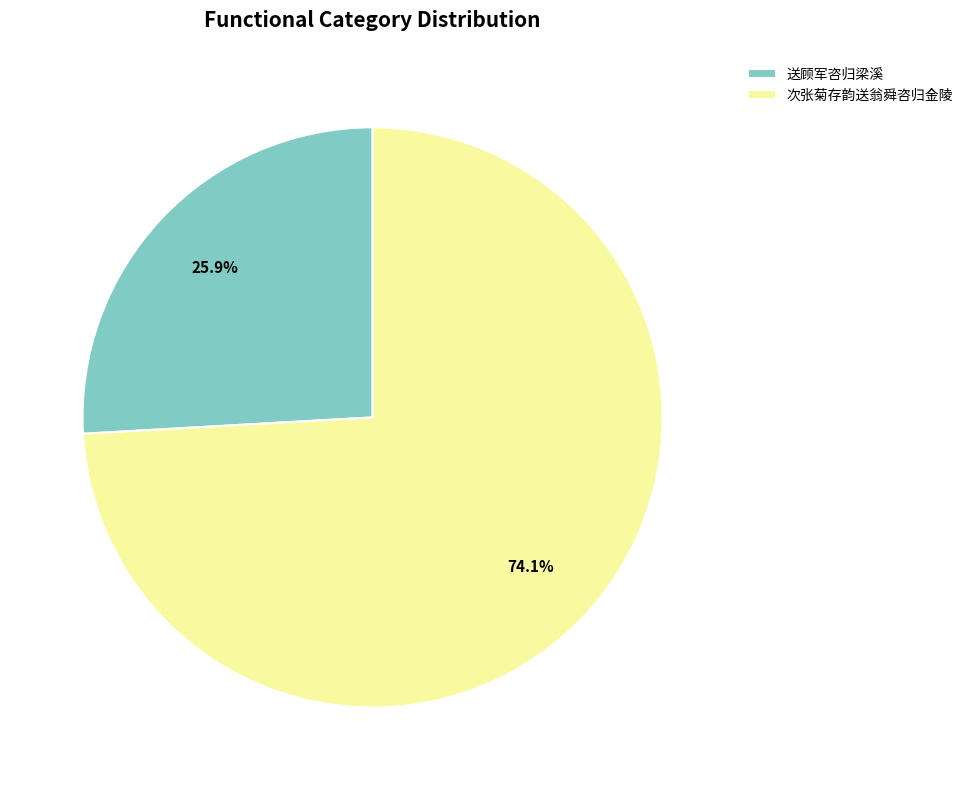

Is the sum of 次张菊存韵送翁舜咨归金陵 and 送顾军咨归梁溪 greater than half?

Yes